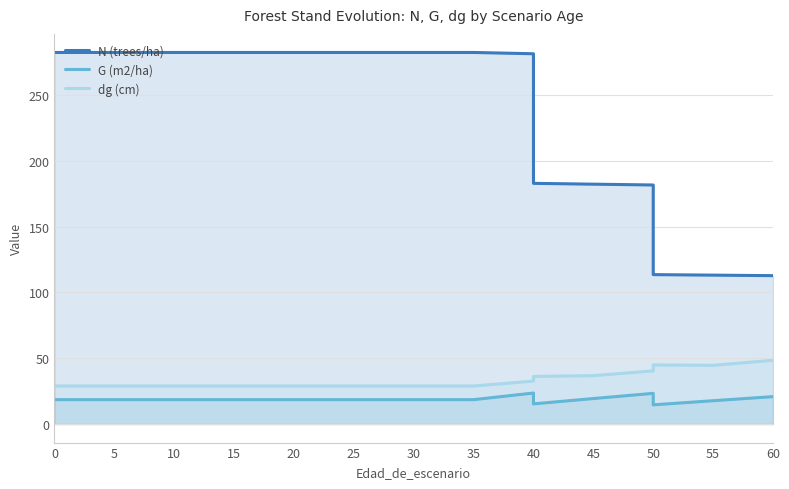

What is the sum of all N (trees/ha) values?

3993.5